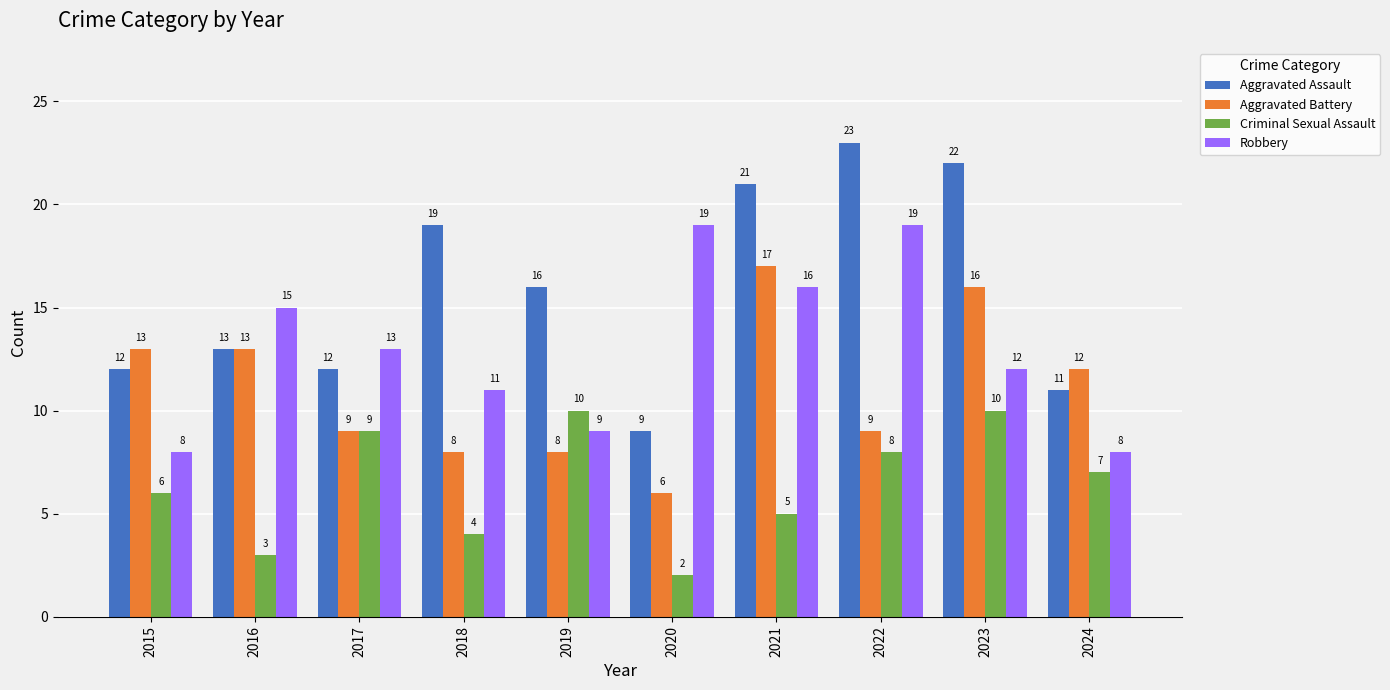

At which category is the sum across all series the highest?

2023